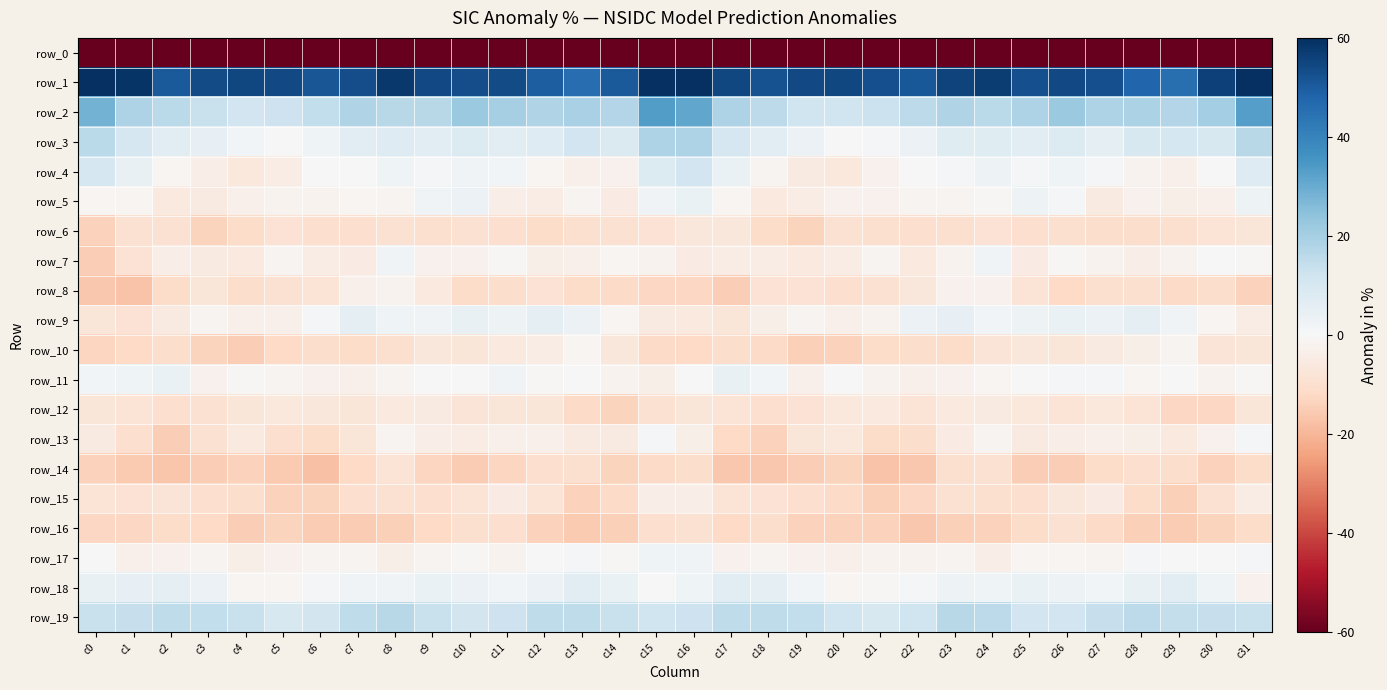

How many values in the row_2 series are below 18?

15